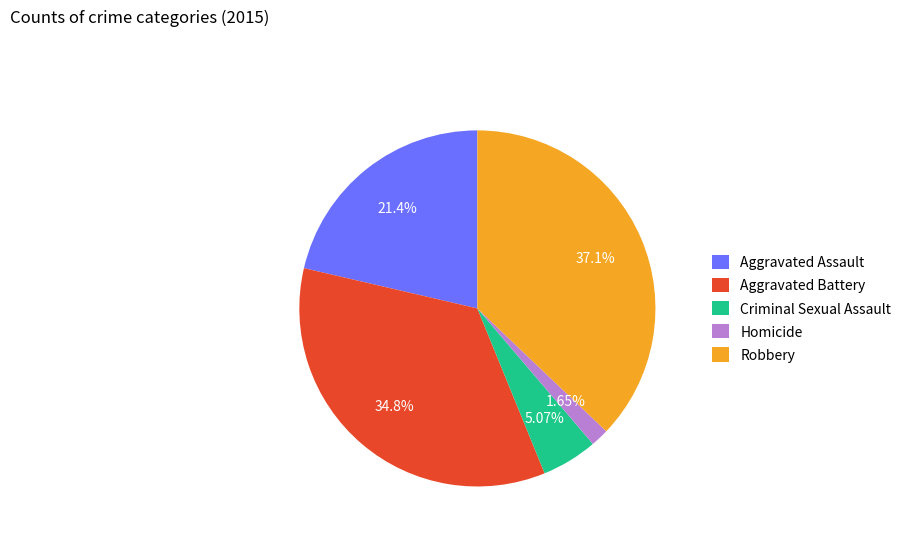

To the nearest percent, what is the combined percentage of Homicide and Aggravated Assault?

23%